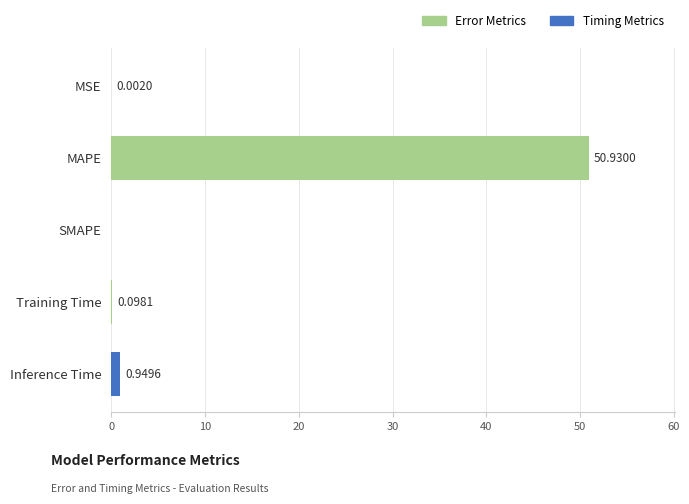

At which category does the chart reach its peak across all series?

MAPE